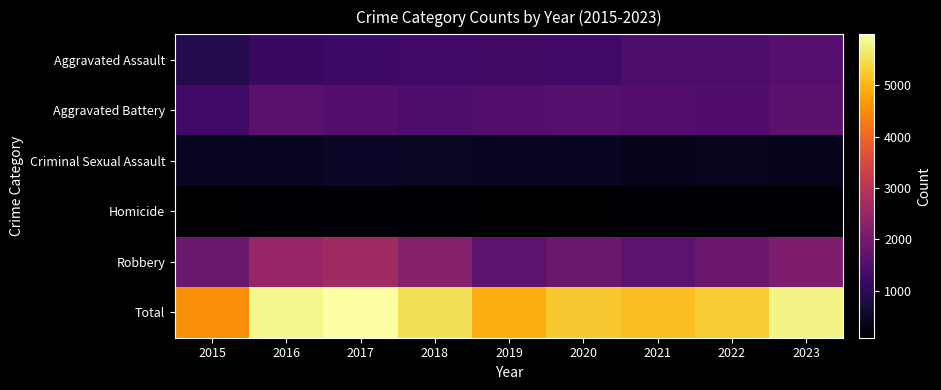

Which series has the largest total across all categories?

Total